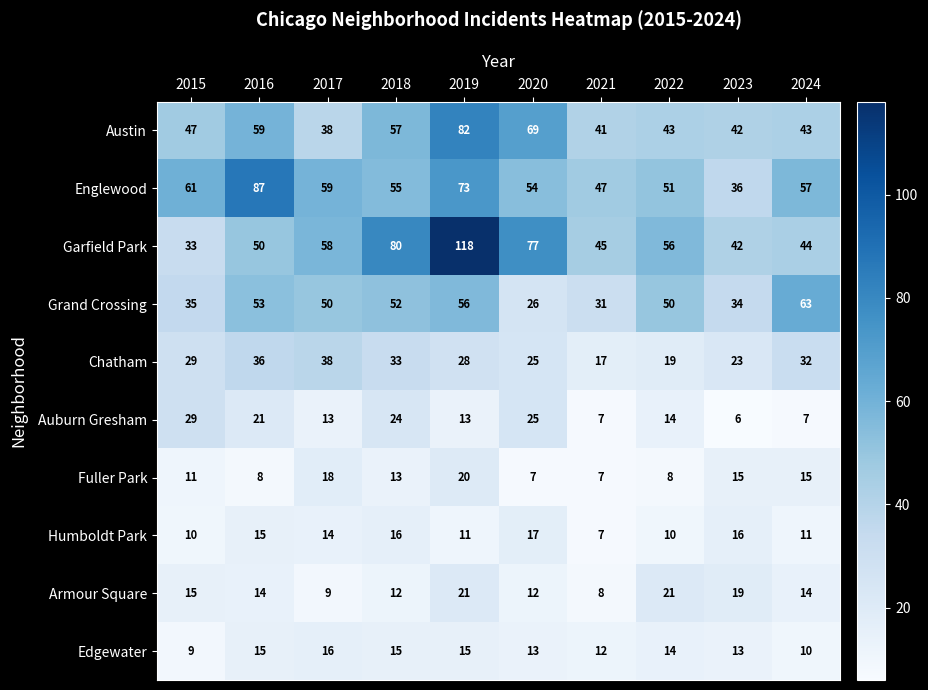

List the series in order of their peak value, lowest first.

Edgewater, Humboldt Park, Fuller Park, Armour Square, Auburn Gresham, Chatham, Grand Crossing, Austin, Englewood, Garfield Park